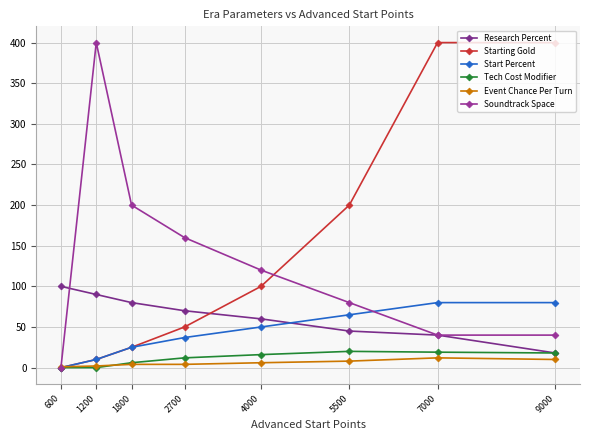

True or false: Research Percent and Event Chance Per Turn intersect in this chart.

False